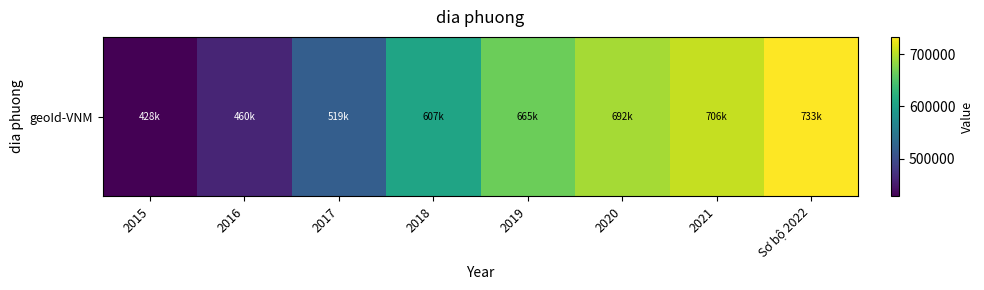

Rank the categories by value from highest to lowest.

Sơ bộ 2022, 2021, 2020, 2019, 2018, 2017, 2016, 2015